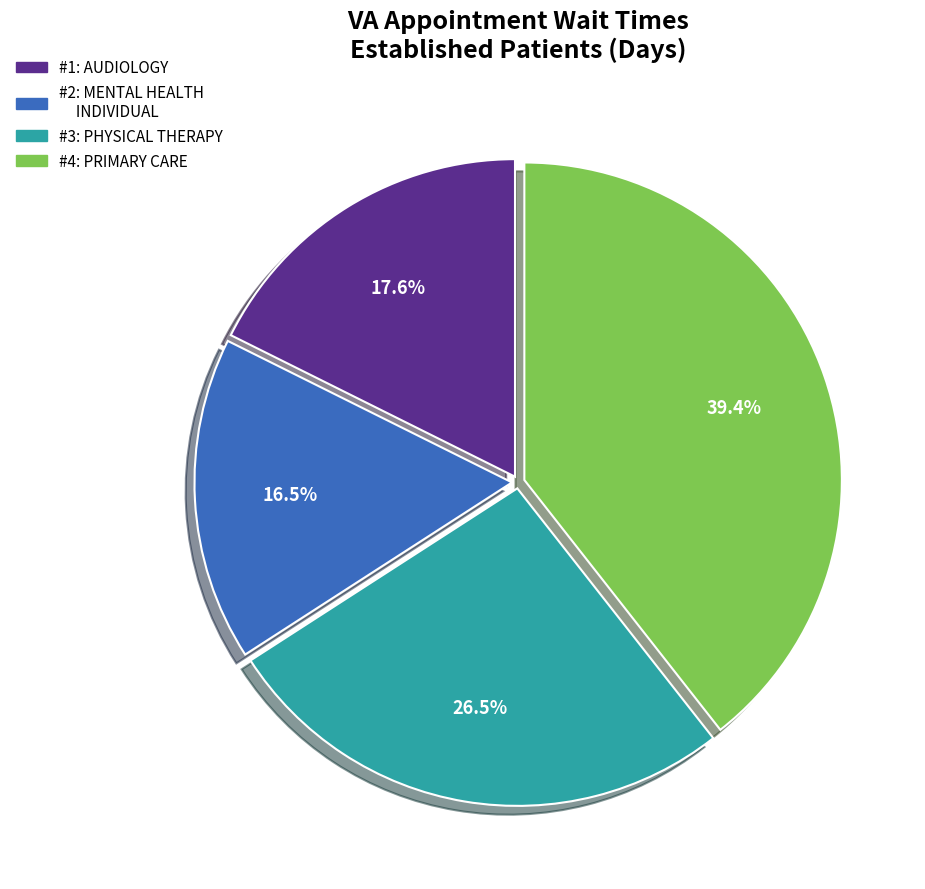

Is there a majority slice in this chart?

No